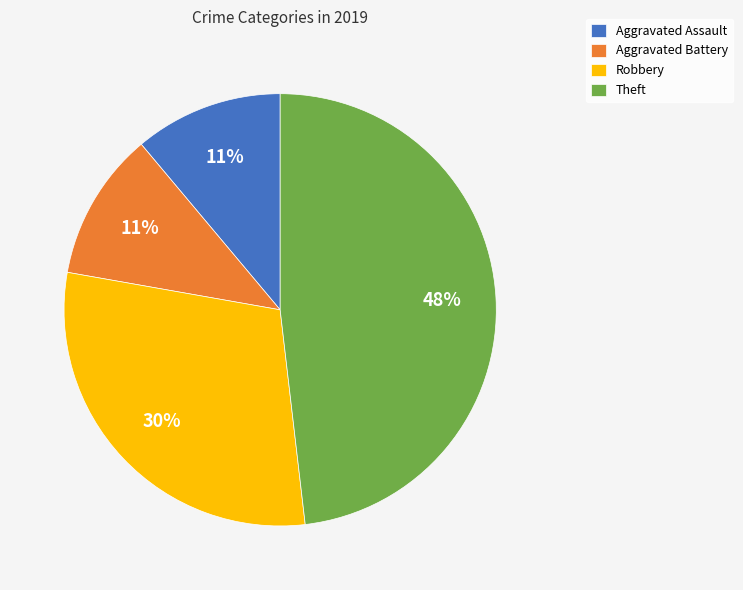

Which slice is the largest?

Theft